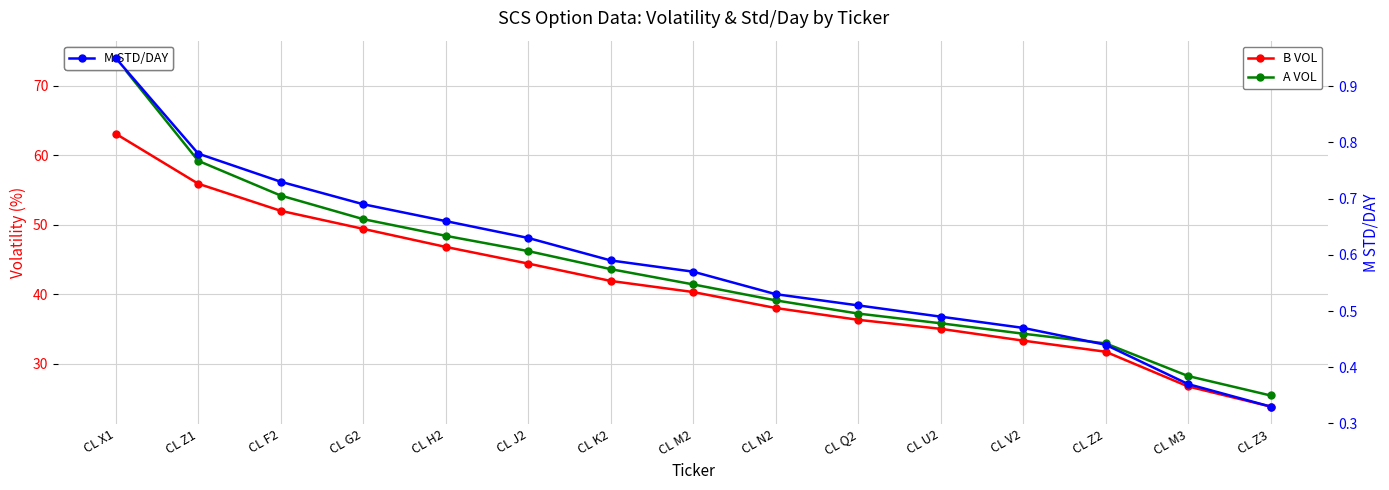

How many distinct data groups are displayed?

3